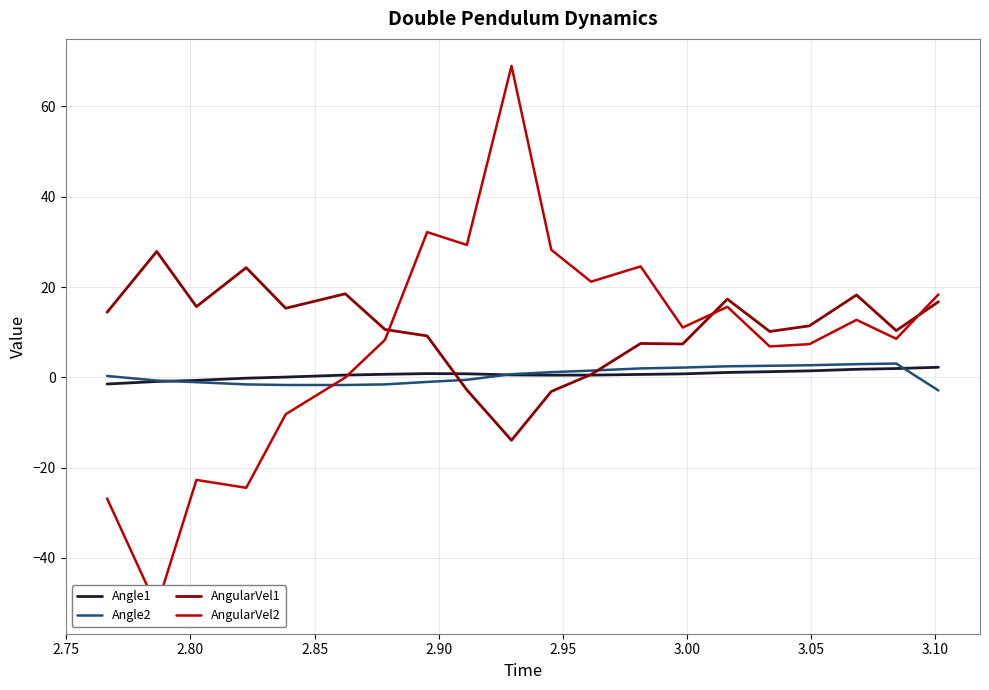

What is the maximum value for Angle1?

2.2